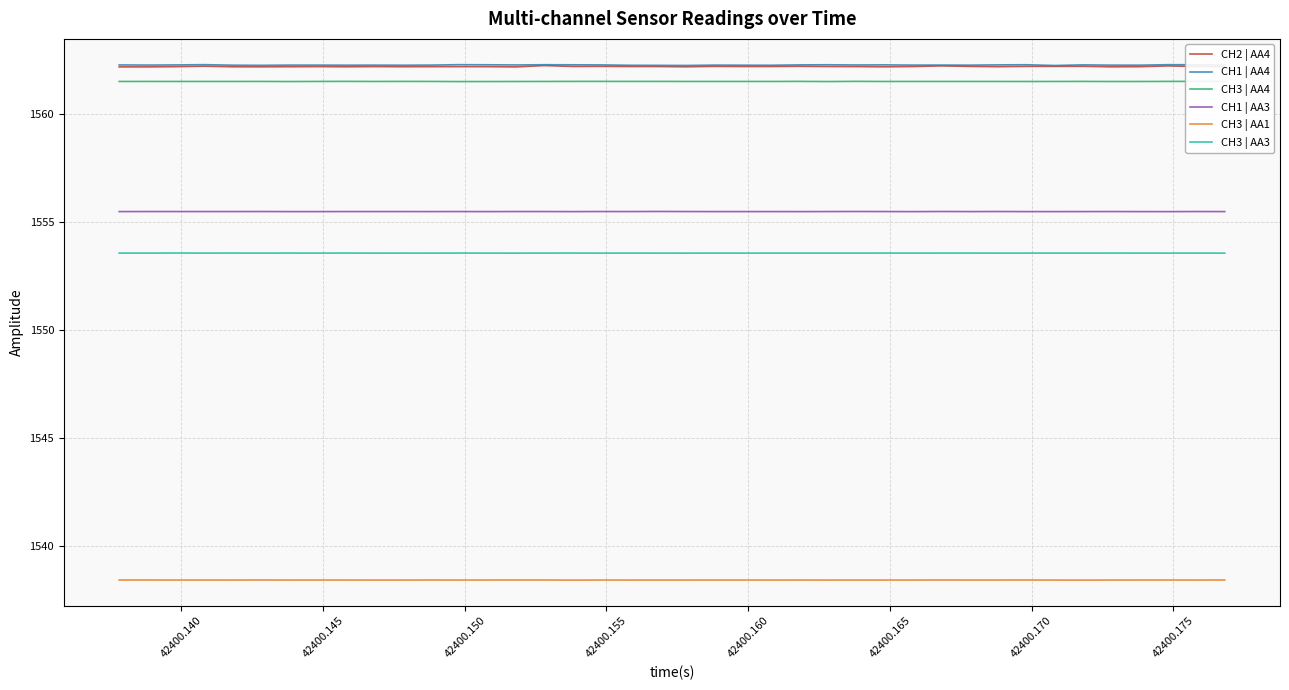

How many lines are shown in the chart?

6